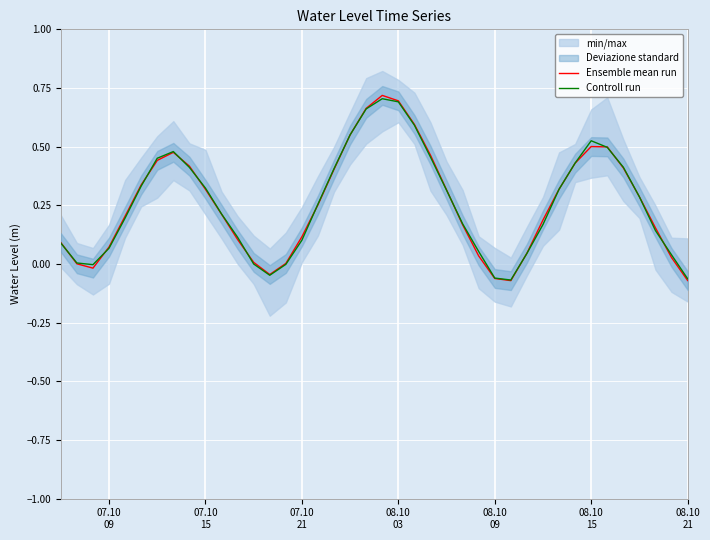

The Ensemble mean run series shows 0.0 at 38. True or false?

False